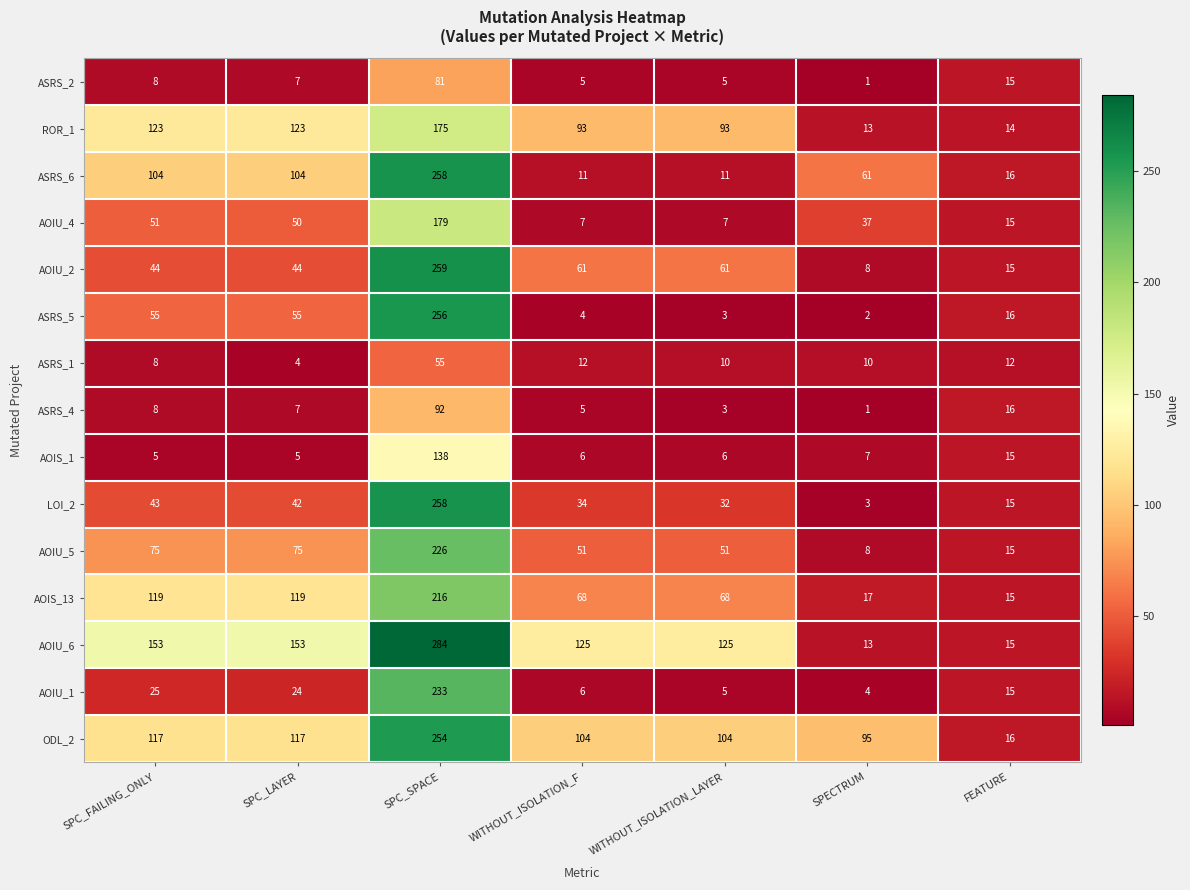

How many series are shown in this chart?

15